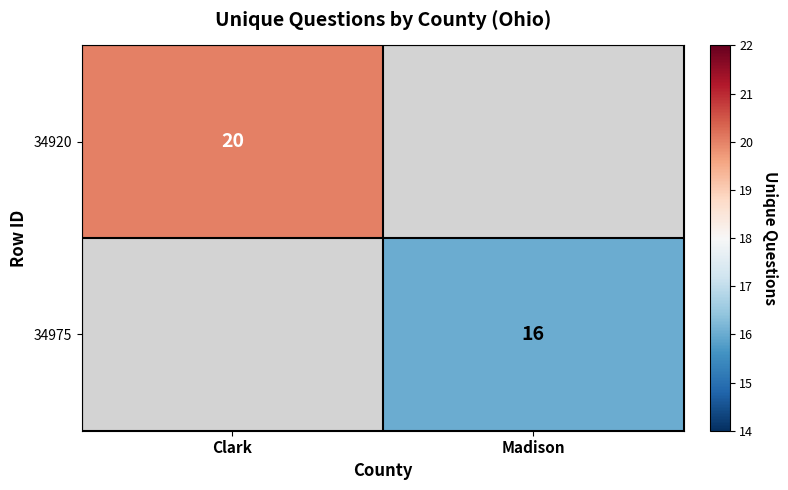

Between Clark and Madison, which is larger?

Clark